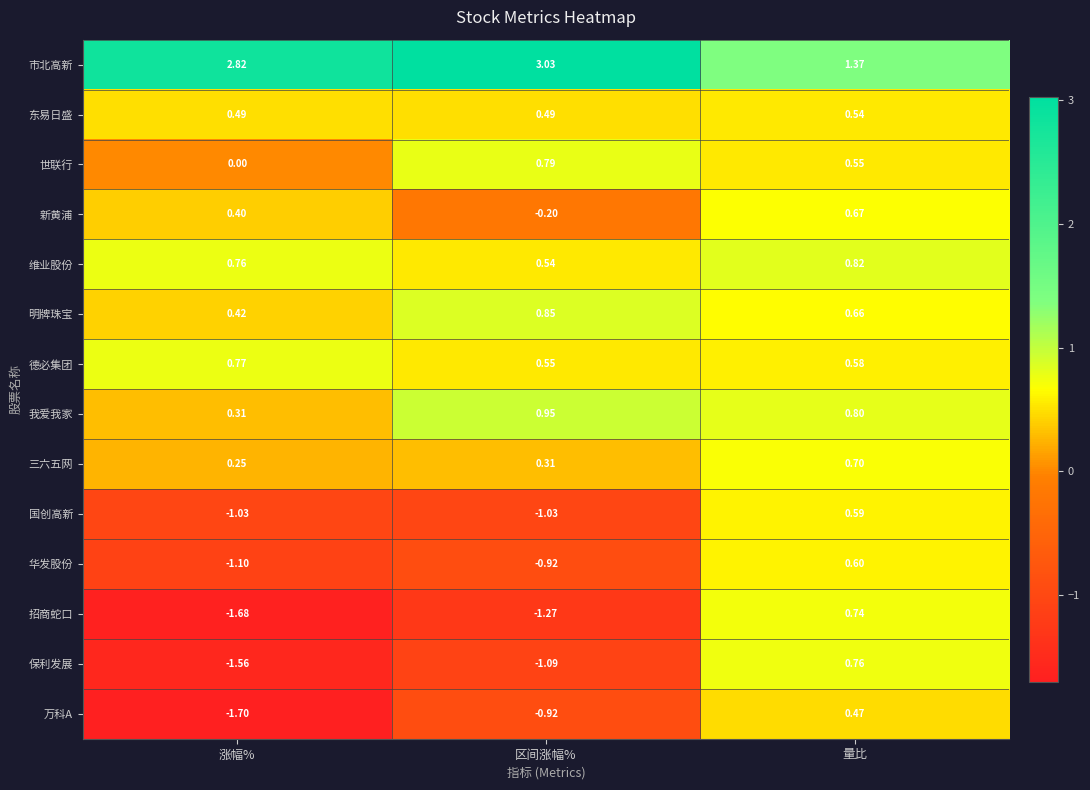

Which series has the largest total across all categories?

市北高新